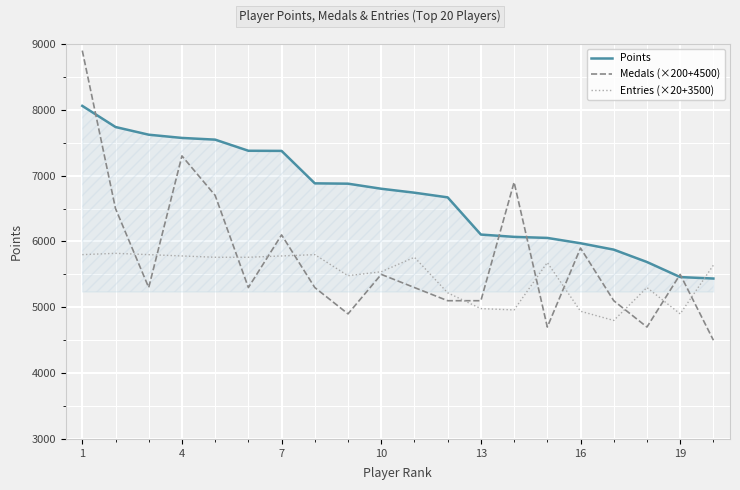

How many lines are shown in the chart?

3